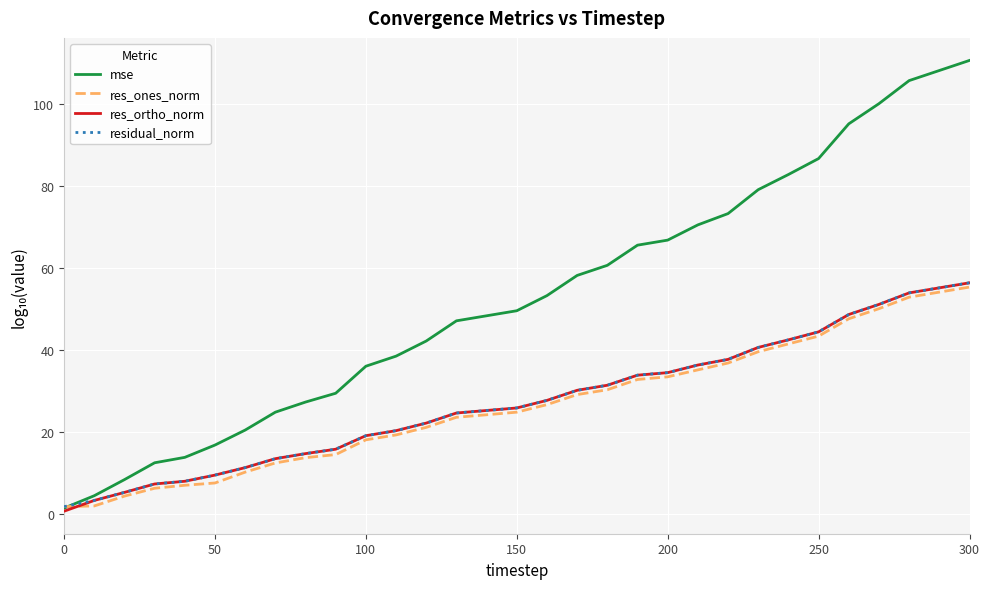

What is the maximum value shown in the chart?

110.5